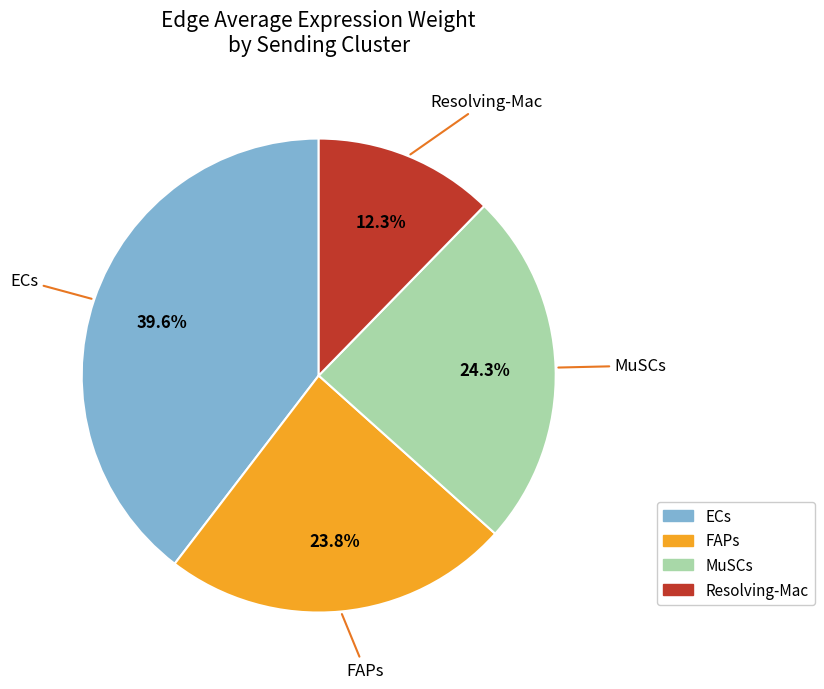

Does any single category account for the majority?

No